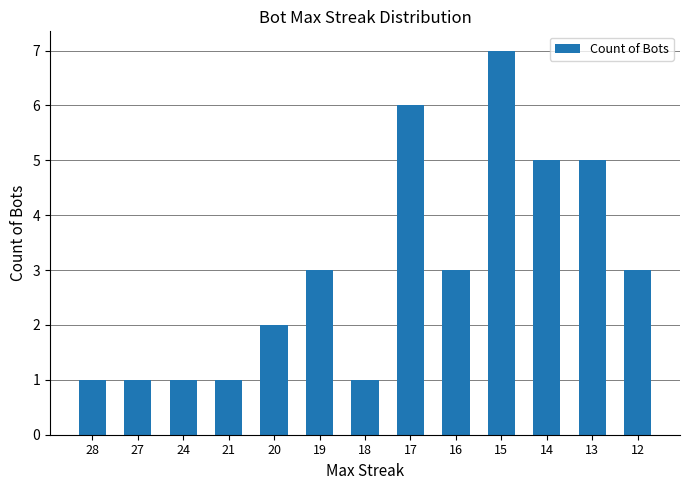

Count the values in the range 1 to 5.

11